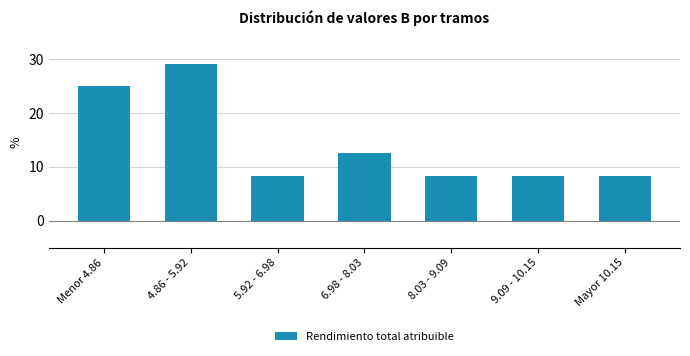

Reading left to right, what are all the values shown in this chart?

25.0	29.2	8.3	12.5	8.3	8.3	8.3